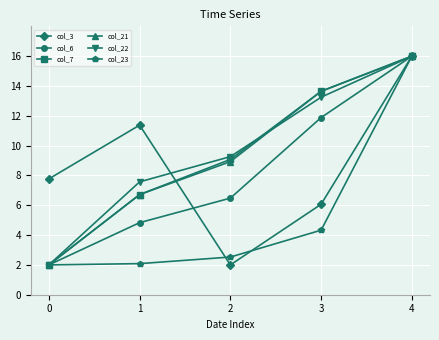

How many lines are shown in the chart?

6